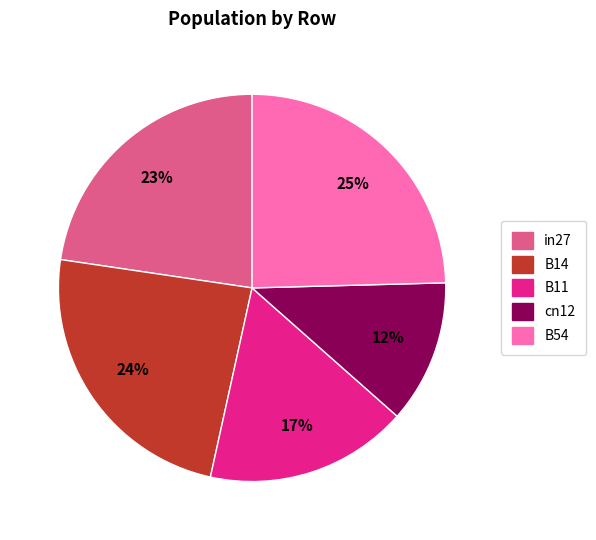

Between B54 and in27, which is larger?

B54